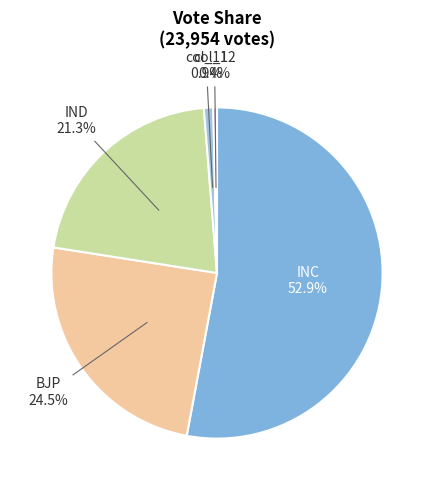

How many slices are in this pie chart?

5